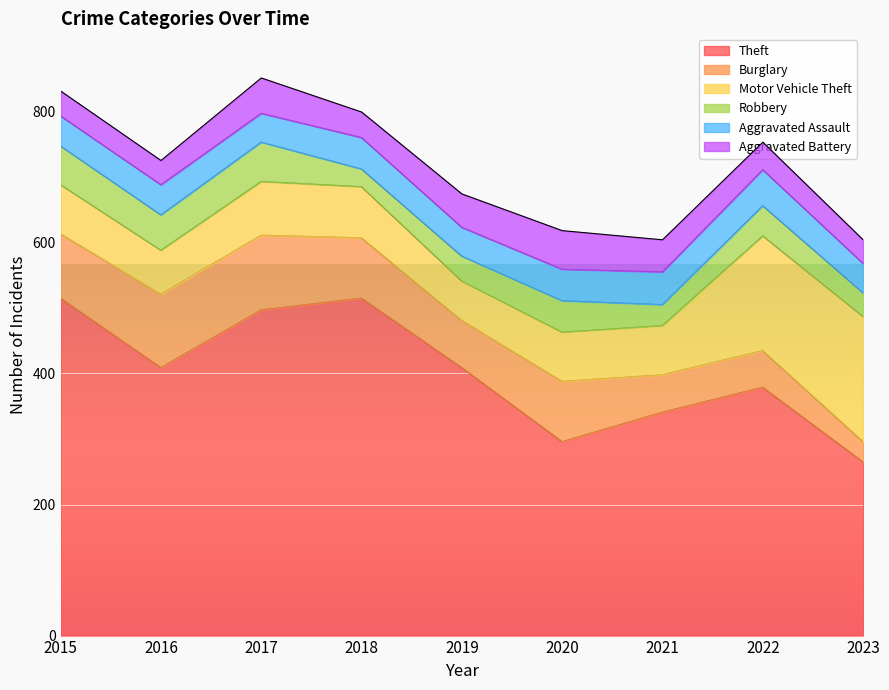

At how many categories does at least one series exceed 370?

6